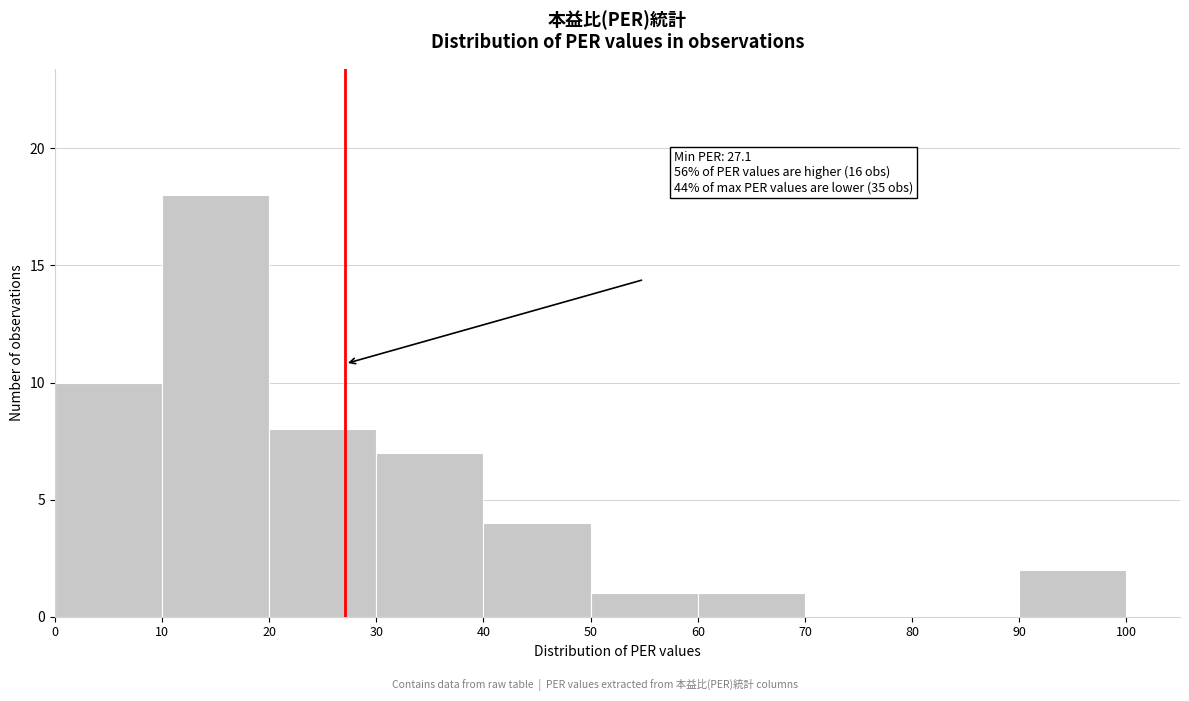

Which range on the x-axis has the tallest bar?

10 to 20